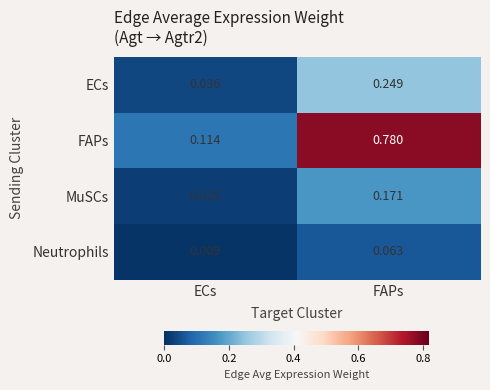

Between ECs and FAPs, which series saw the biggest shift?

FAPs